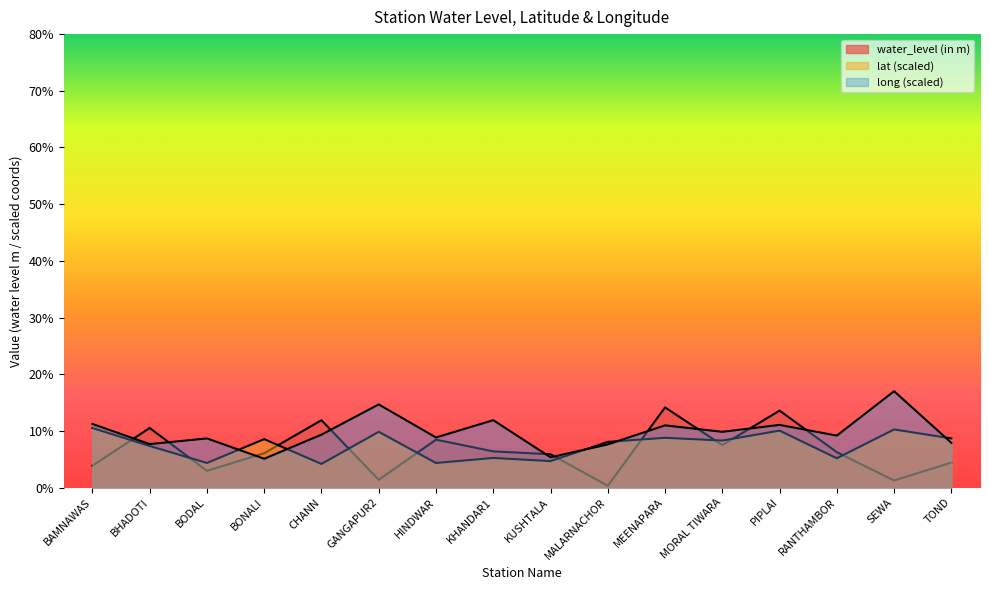

Between CHANN and MORAL TIWARA, which series saw the biggest shift?

water_level (in m)